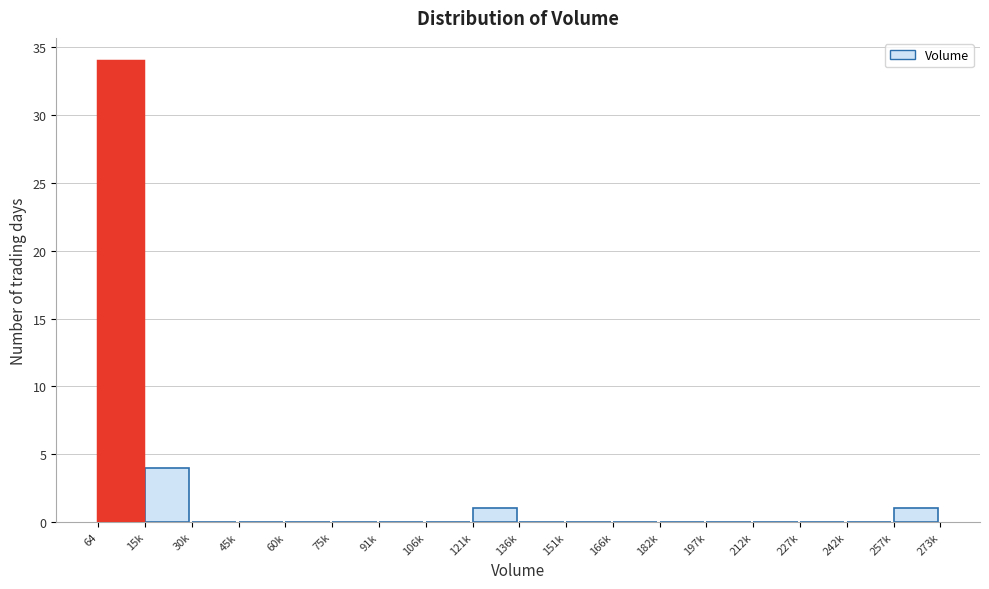

Reading left to right, extract all data points from this chart.

64=34	15k=4	30k=0	45k=0	60k=0	75k=0	91k=0	106k=0	121k=1	136k=0	151k=0	166k=0	182k=0	197k=0	212k=0	227k=0	242k=0	257k=1